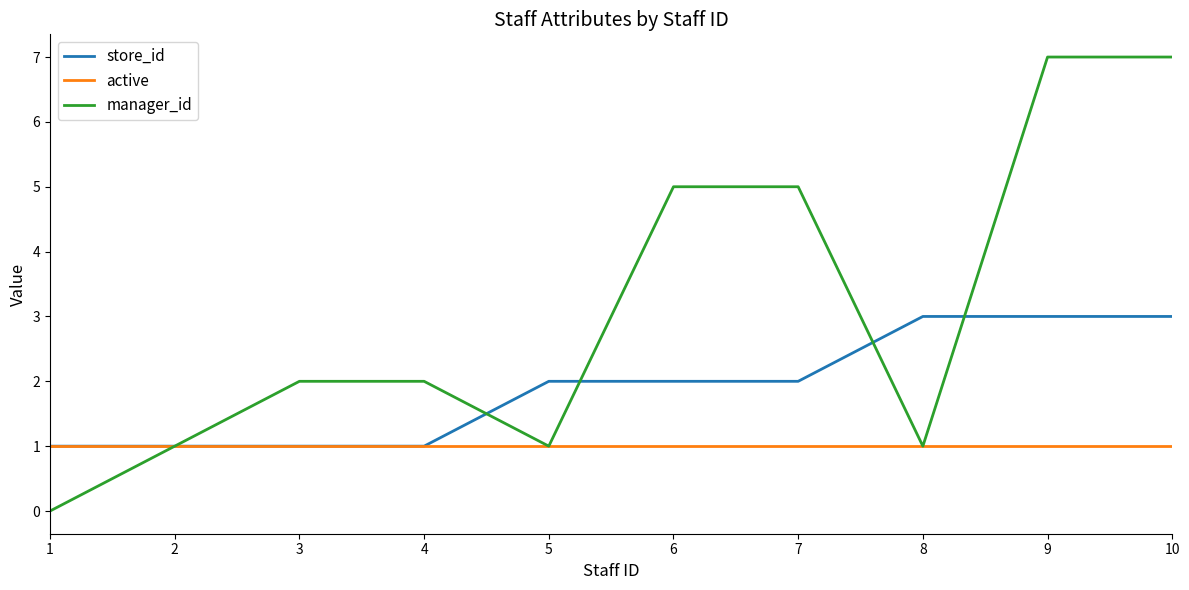

What is the total value across all series at 6?

8